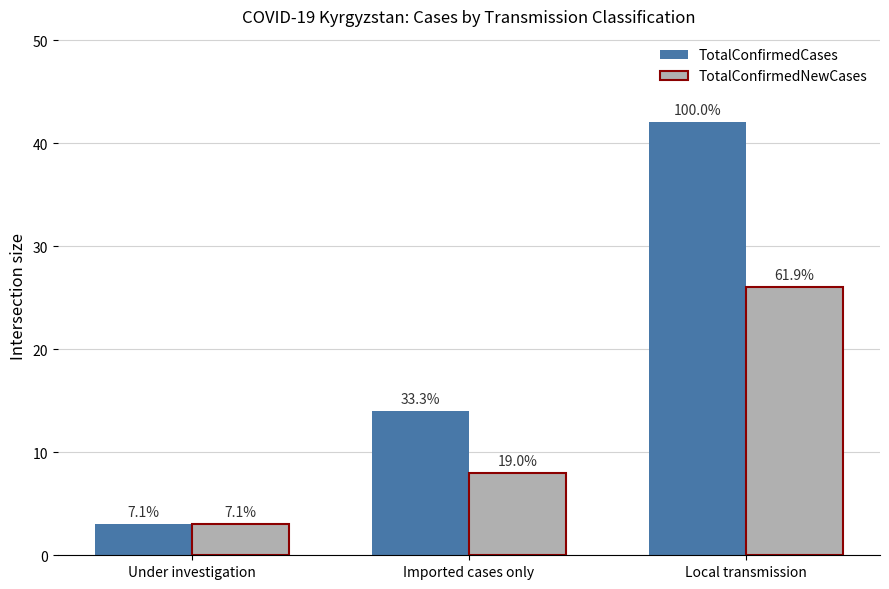

Reading left to right, transcribe all the data shown in this chart.

TotalConfirmedCases: Under investigation=3	Imported cases only=14	Local transmission=42
TotalConfirmedNewCases: Under investigation=3	Imported cases only=8	Local transmission=26